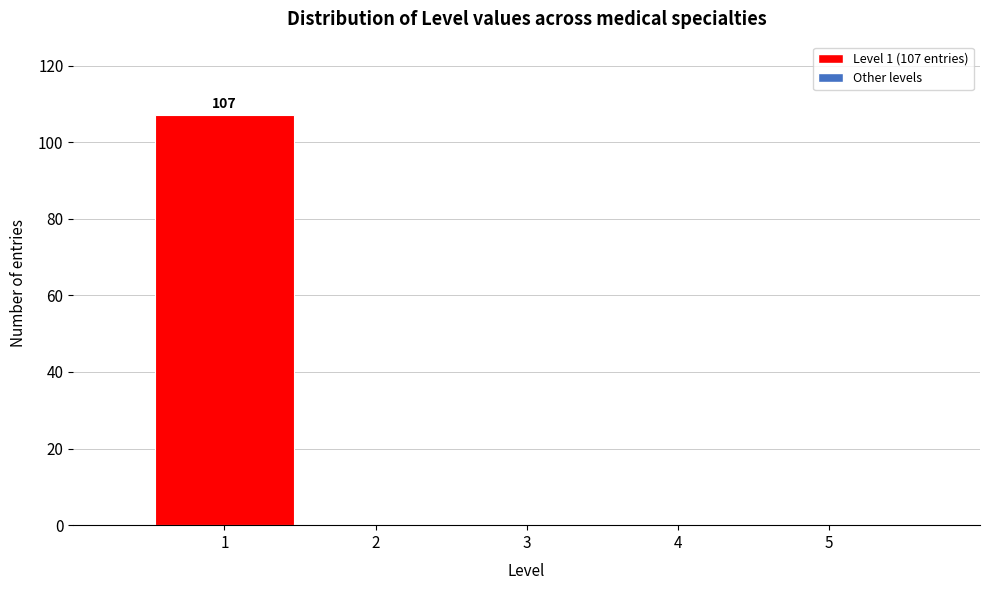

Which range on the x-axis has the tallest bar?

0.5 to 1.5